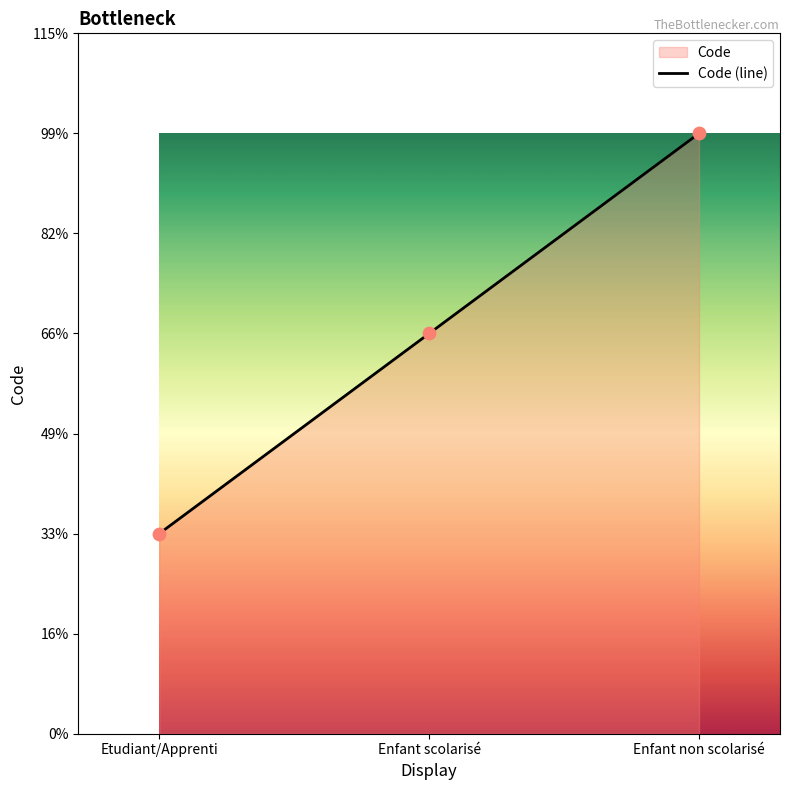

Approximately how many times larger is the value at Enfant non scolarisé compared to Etudiant/Apprenti?

3.0